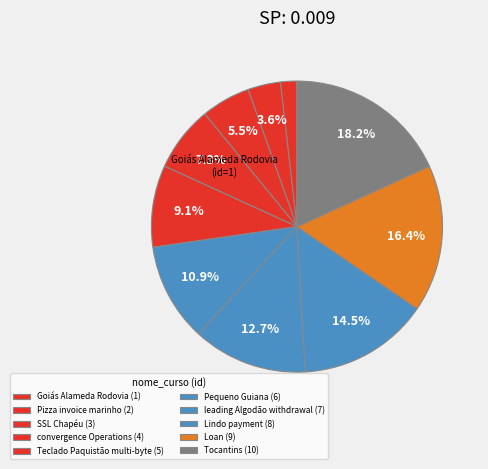

Is there a majority slice in this chart?

No